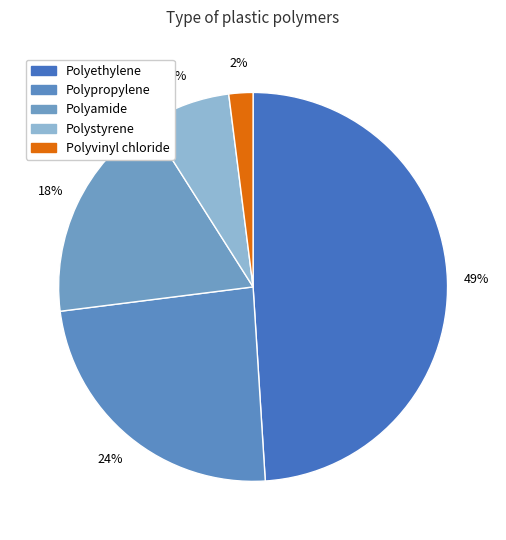

Which slice is the largest?

Polyethylene